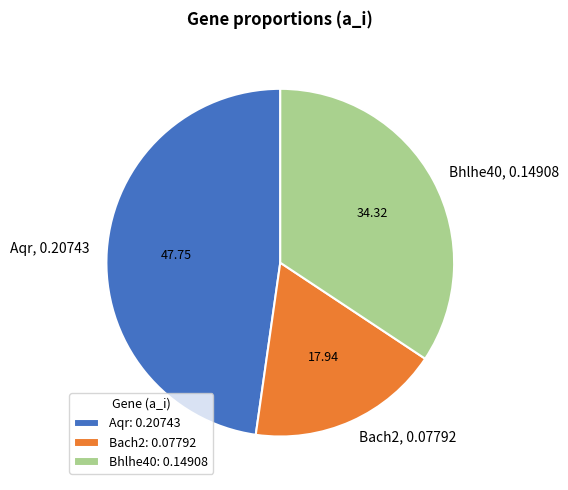

Does Bach2 represent more than half of the total?

No